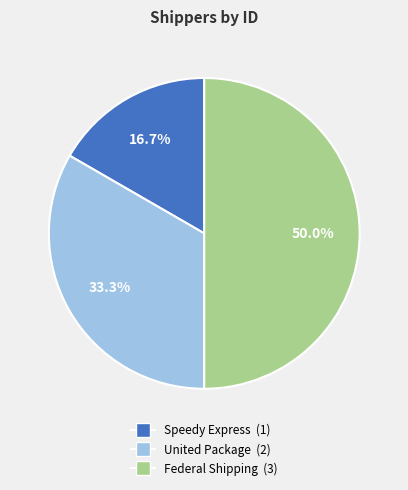

Between Federal Shipping and Speedy Express, which is larger?

Federal Shipping